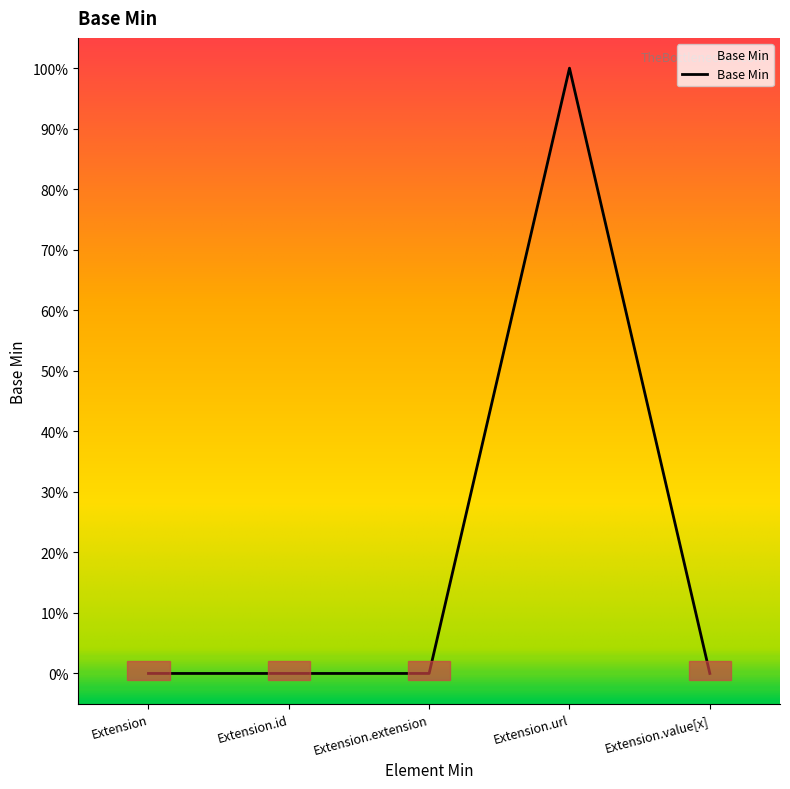

What position from the right is Extension.extension?

3